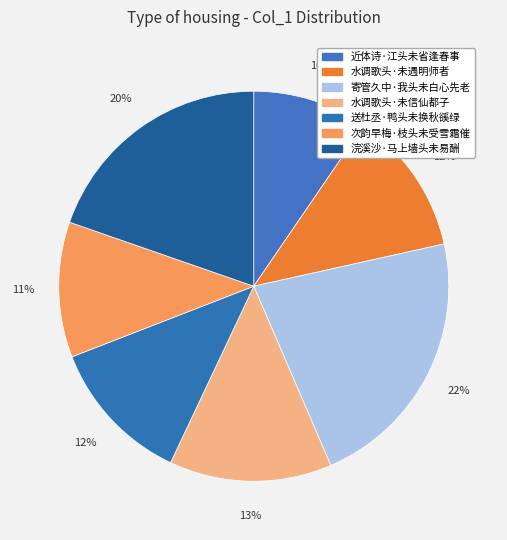

To the nearest percent, what is the combined percentage of 次韵早梅·枝头未受雪霜催 and 寄管久中·我头未白心先老?

33%